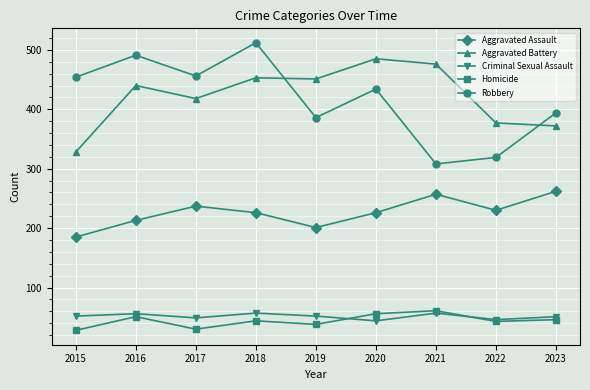

True or false: Homicide and Criminal Sexual Assault intersect in this chart.

True